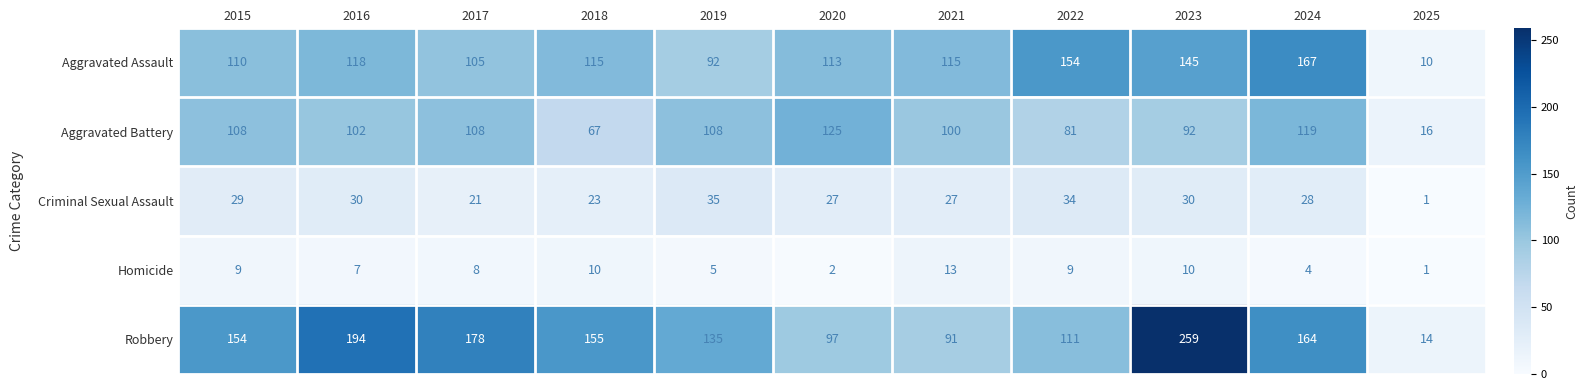

What is the sum of the Aggravated Battery values at 2022 and 2023?

173